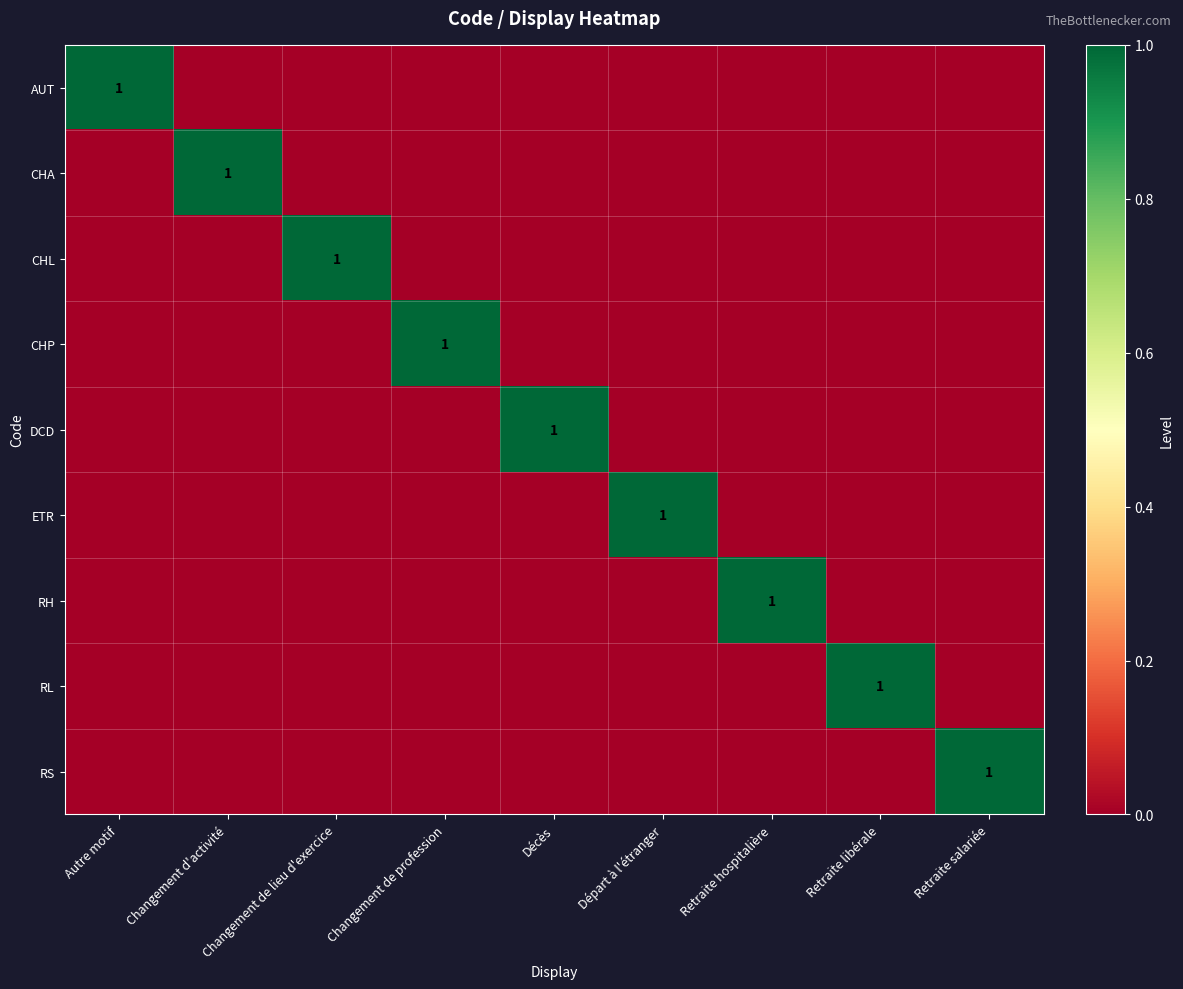

The RS series shows 1 at Retraite salariée. True or false?

True